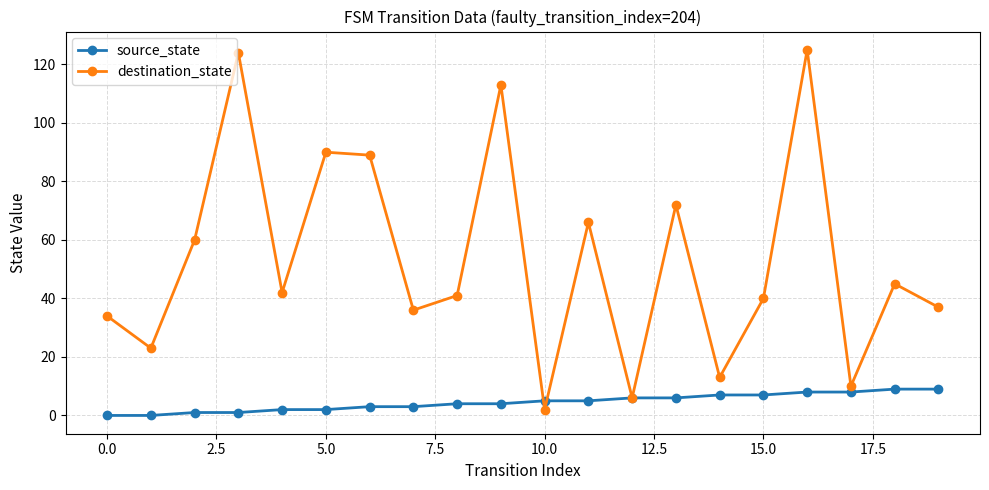

Which series has the widest spread of values?

destination_state